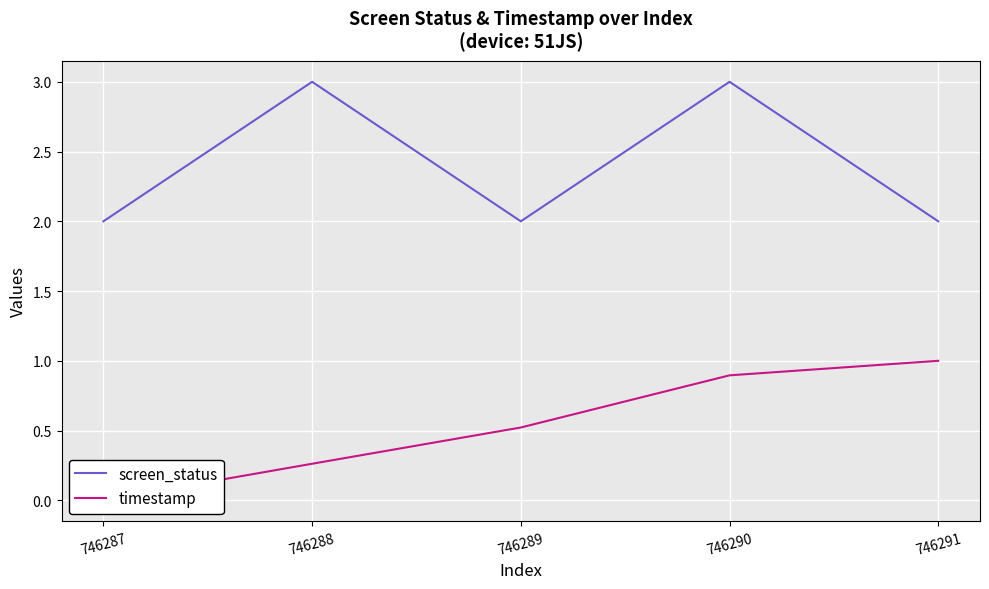

The timestamp series shows 0.7 at 746289. True or false?

False